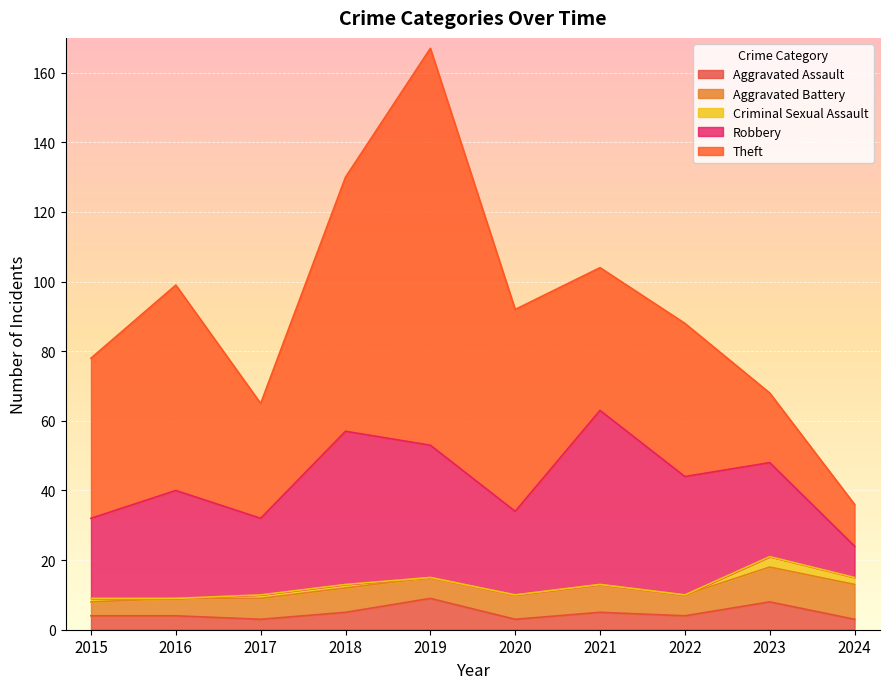

What is the average value of the Criminal Sexual Assault series?

1